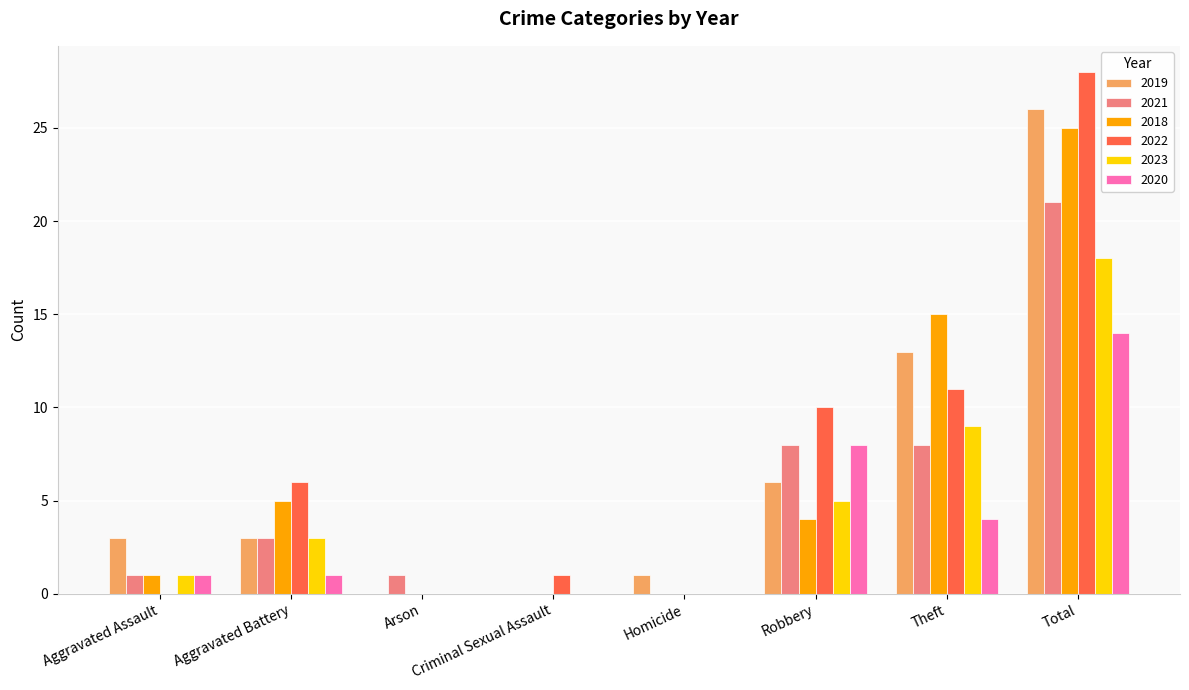

How many groups of bars are there?

8